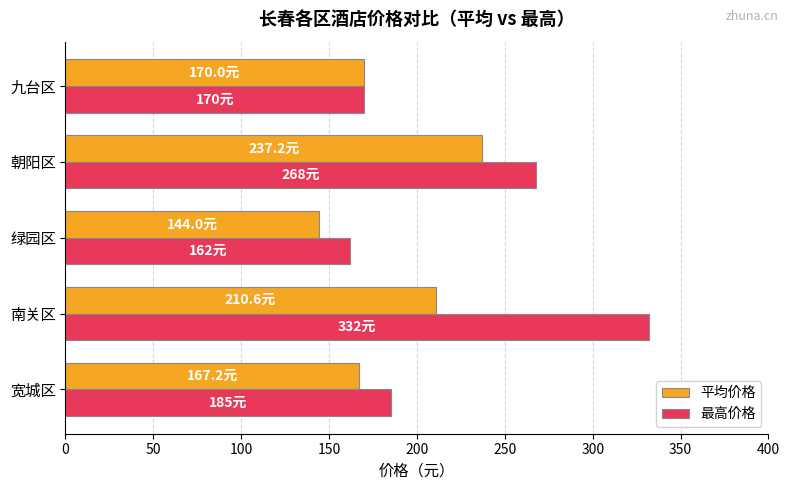

Is it true that 平均价格 equals 276.0 at 南关区?

False